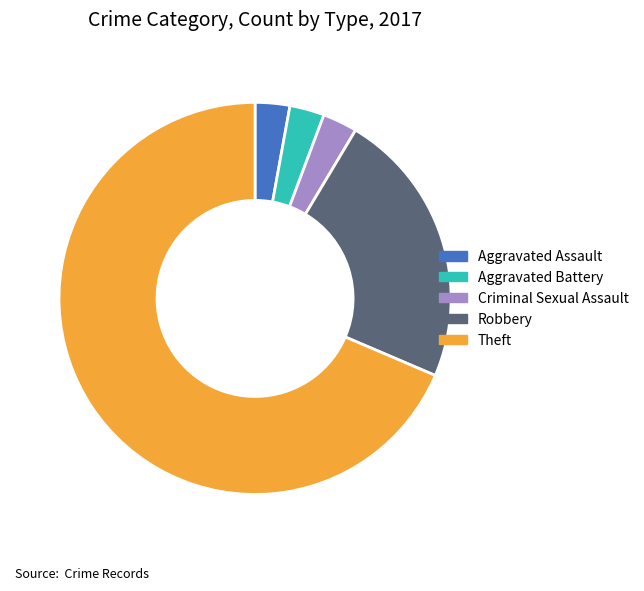

Which slice is the largest?

Theft